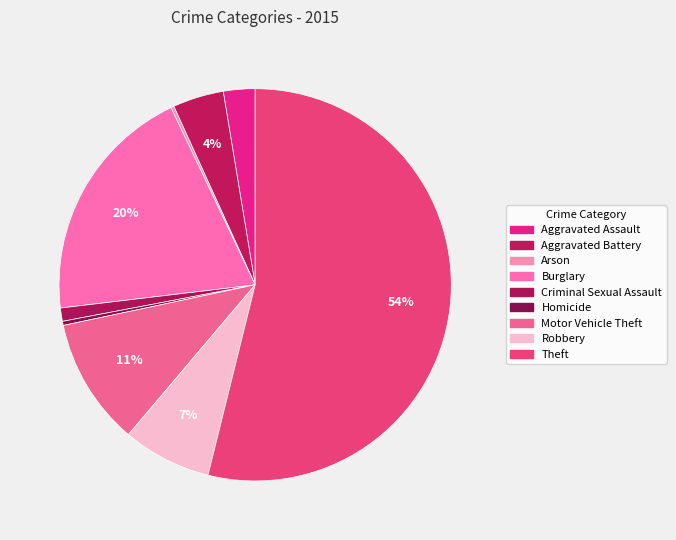

True or false: Theft accounts for 41% of the total.

False